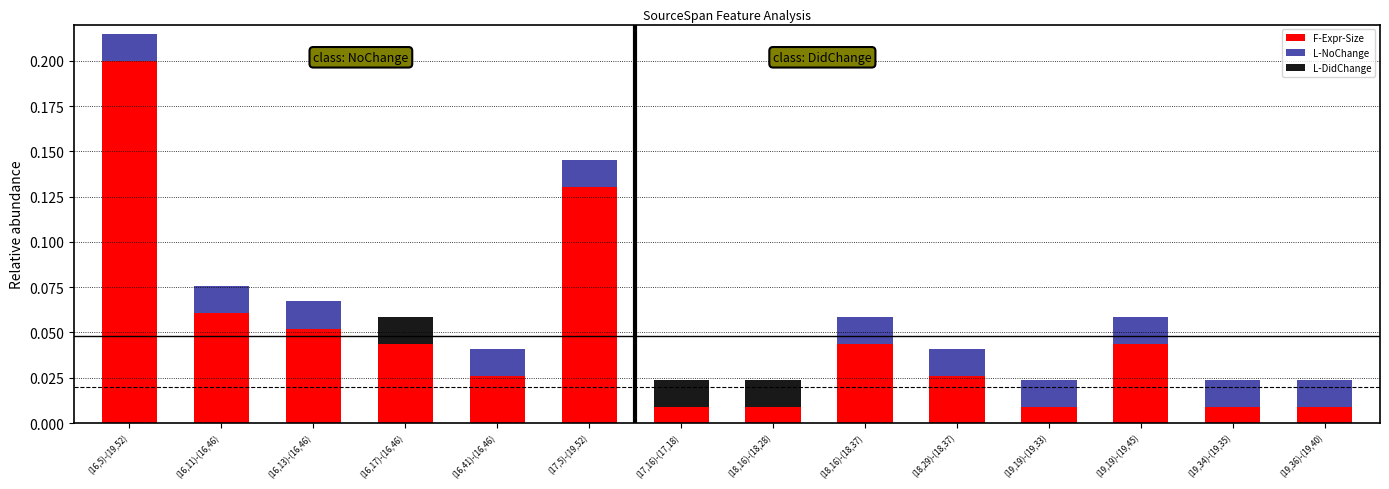

At which category is the sum across all series the highest?

(16,5)-(19,52)